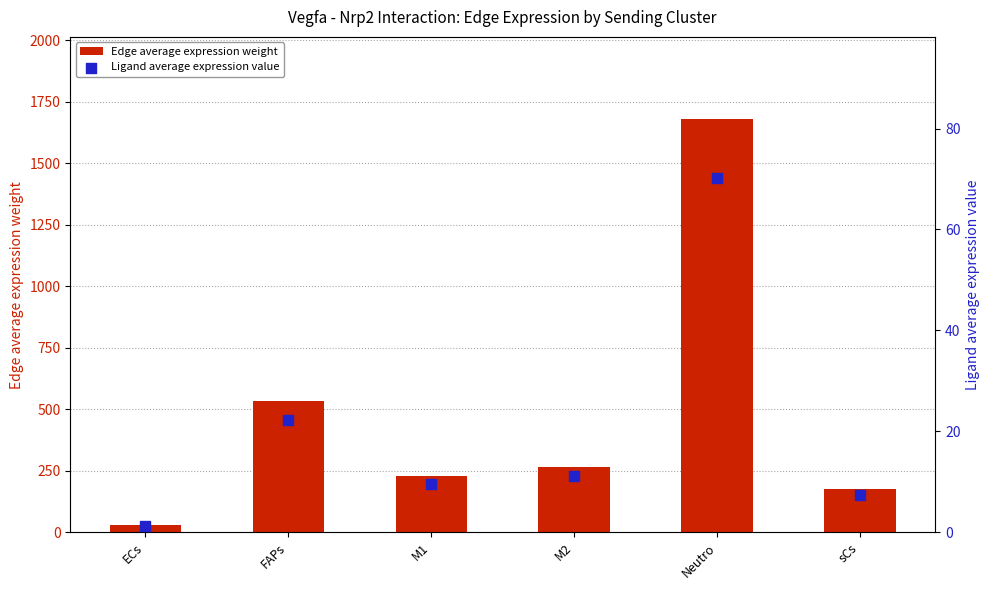

Which series has the widest spread of Y values?

Edge average expression weight